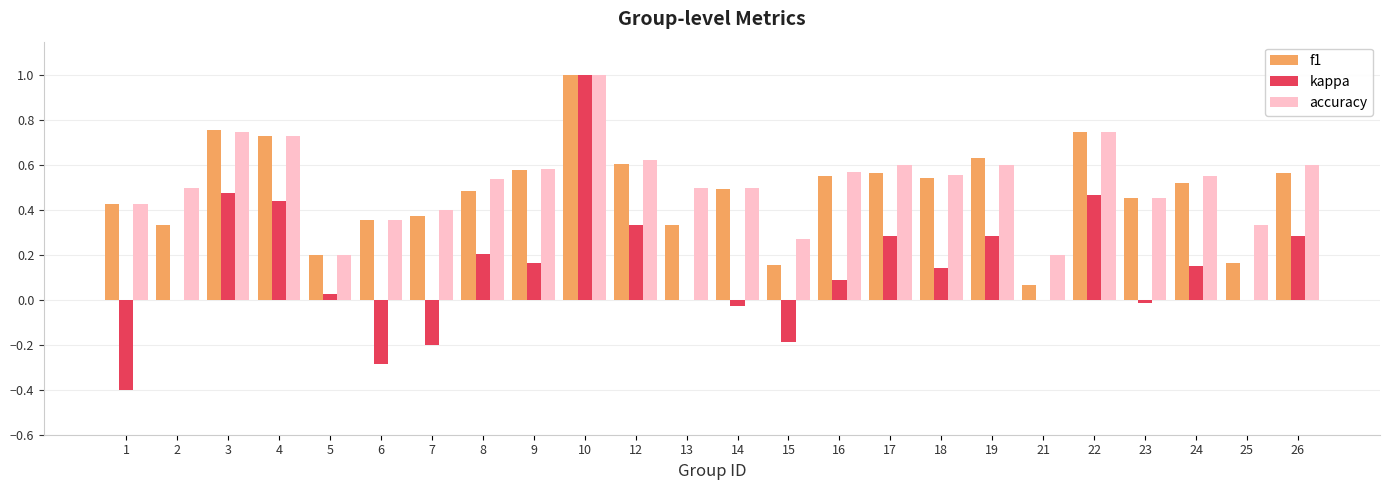

Count the number of data series in this chart.

3